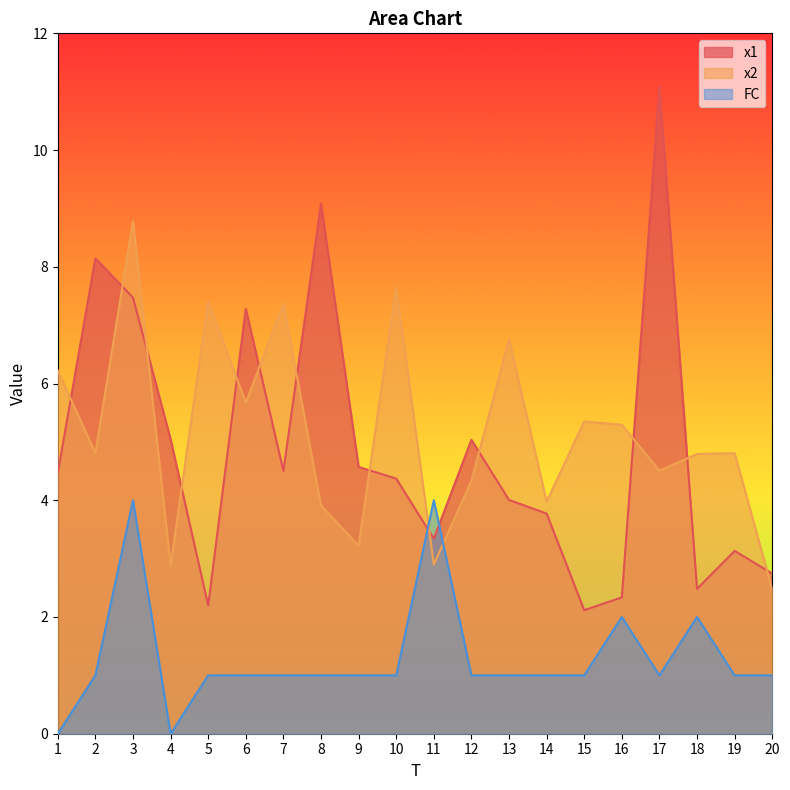

Between which two adjacent categories do FC and x2 first intersect?

10 and 11